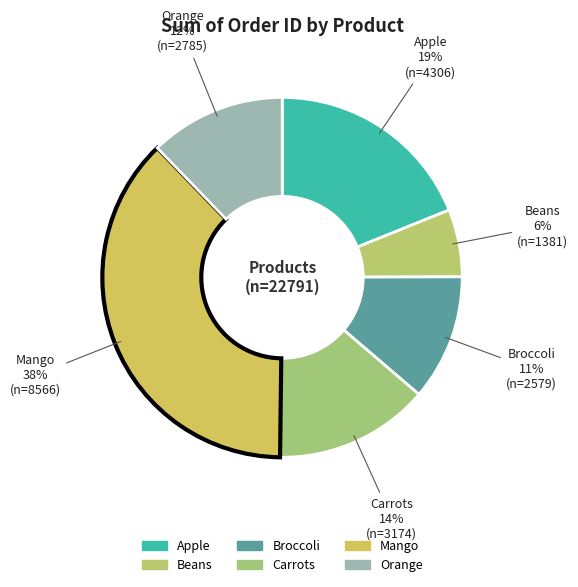

What percentage is NOT represented by Orange?

87.8%